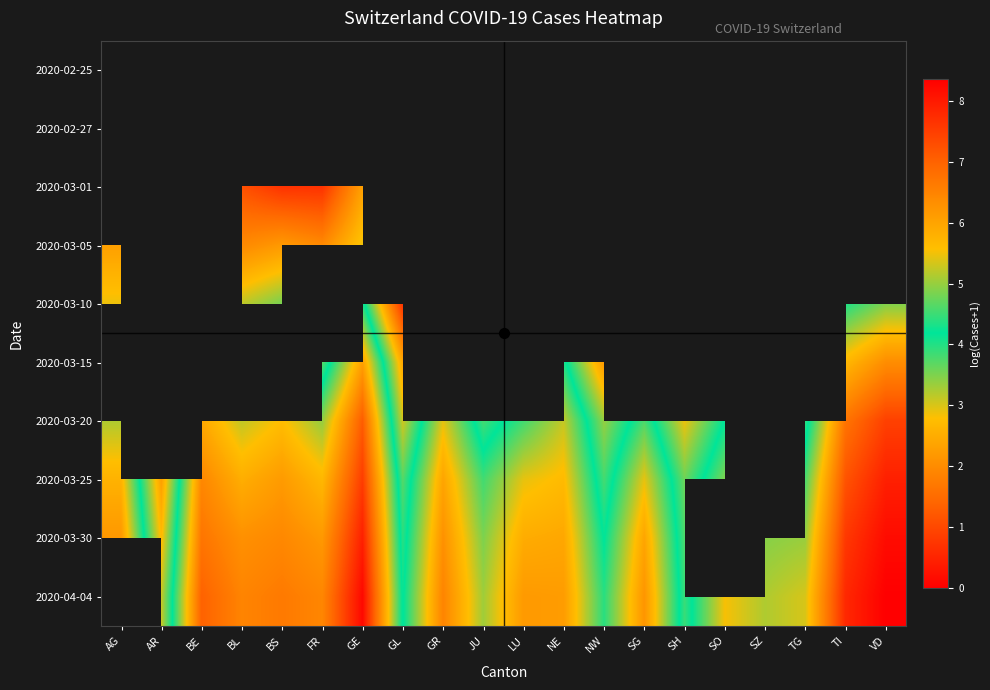

Between AG and JU, which is larger?

JU